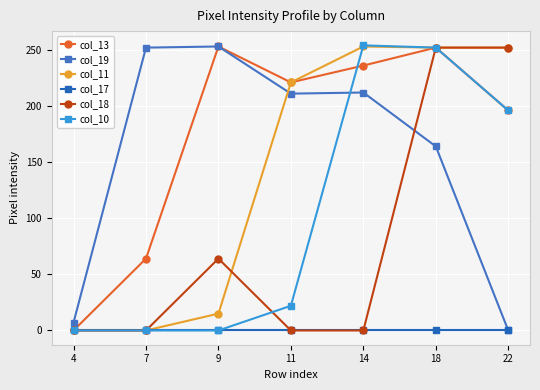

Reading left to right, extract all data points from this chart.

col_13: 4=0	7=64	9=253	11=221	14=236	18=252	22=196
col_19: 4=7	7=252	9=253	11=211	14=212	18=164	22=0
col_11: 4=0	7=0	9=15	11=221	14=253	18=252	22=252
col_17: 4=0	7=0	9=0	11=0	14=0	18=0	22=0
col_18: 4=0	7=0	9=64	11=0	14=0	18=252	22=252
col_10: 4=0	7=0	9=0	11=22	14=254	18=252	22=196